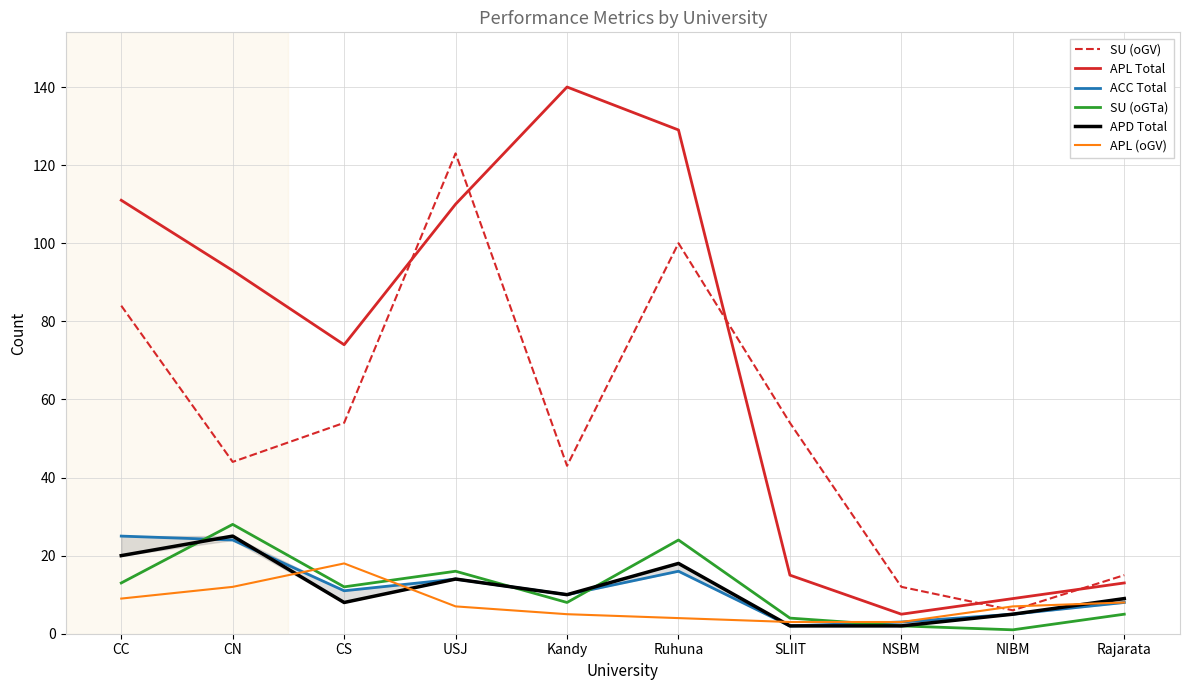

What is the total value across all series at CC?

262